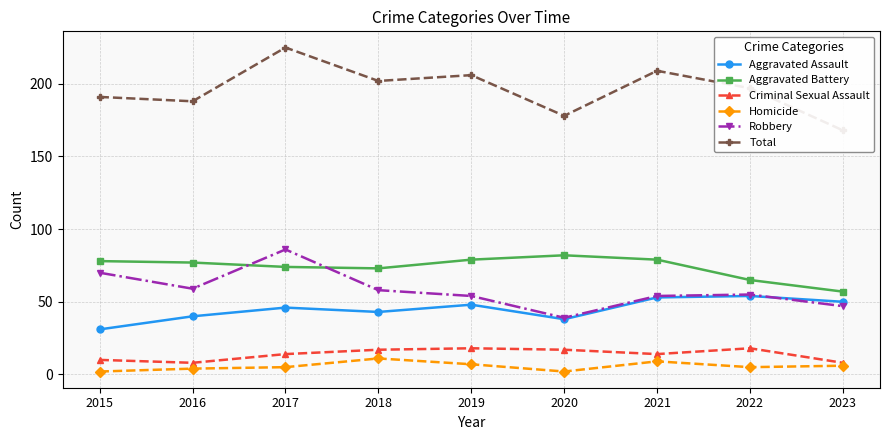

What are all the series names shown in the legend?

Aggravated Assault, Aggravated Battery, Criminal Sexual Assault, Homicide, Robbery, Total